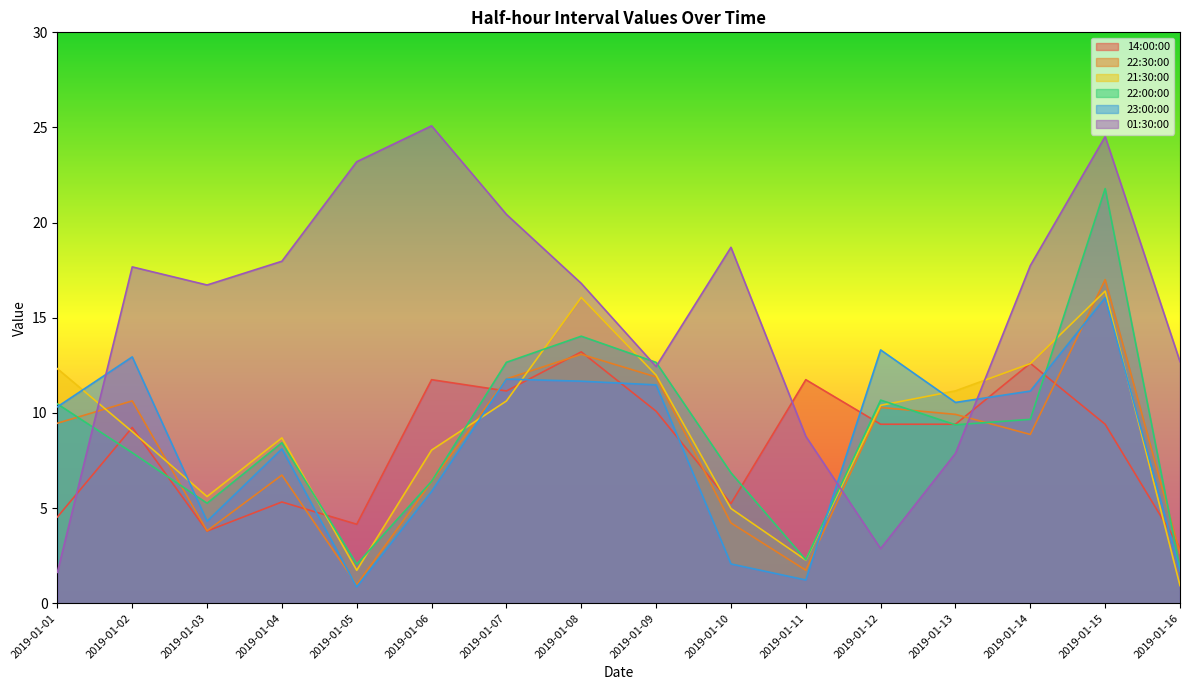

Reading left to right, transcribe all the data shown in this chart.

14:00:00: 2019-01-01=4.5	2019-01-02=9.2	2019-01-03=3.8	2019-01-04=5.3	2019-01-05=4.2	2019-01-06=11.7	2019-01-07=11.2	2019-01-08=13.2	2019-01-09=10.1	2019-01-10=5.2	2019-01-11=11.7	2019-01-12=9.4	2019-01-13=9.4	2019-01-14=12.6	2019-01-15=9.4	2019-01-16=2.9
22:30:00: 2019-01-01=9.5	2019-01-02=10.6	2019-01-03=3.8	2019-01-04=6.7	2019-01-05=1.0	2019-01-06=6.4	2019-01-07=11.8	2019-01-08=13.1	2019-01-09=11.9	2019-01-10=4.2	2019-01-11=1.7	2019-01-12=10.3	2019-01-13=9.9	2019-01-14=8.9	2019-01-15=17.0	2019-01-16=2.6
21:30:00: 2019-01-01=12.3	2019-01-02=9.0	2019-01-03=5.6	2019-01-04=8.7	2019-01-05=1.7	2019-01-06=8.0	2019-01-07=10.6	2019-01-08=16.1	2019-01-09=12.0	2019-01-10=5.0	2019-01-11=2.3	2019-01-12=10.4	2019-01-13=11.2	2019-01-14=12.6	2019-01-15=16.4	2019-01-16=0.9
22:00:00: 2019-01-01=10.5	2019-01-02=7.9	2019-01-03=5.3	2019-01-04=8.4	2019-01-05=2.1	2019-01-06=6.4	2019-01-07=12.7	2019-01-08=14.0	2019-01-09=12.7	2019-01-10=6.9	2019-01-11=2.3	2019-01-12=10.7	2019-01-13=9.4	2019-01-14=9.7	2019-01-15=21.8	2019-01-16=1.8
23:00:00: 2019-01-01=10.3	2019-01-02=12.9	2019-01-03=4.3	2019-01-04=8.1	2019-01-05=0.9	2019-01-06=5.9	2019-01-07=11.8	2019-01-08=11.7	2019-01-09=11.5	2019-01-10=2.1	2019-01-11=1.2	2019-01-12=13.3	2019-01-13=10.6	2019-01-14=11.2	2019-01-15=16.1	2019-01-16=1.7
01:30:00: 2019-01-01=1.6	2019-01-02=17.7	2019-01-03=16.7	2019-01-04=18.0	2019-01-05=23.2	2019-01-06=25.1	2019-01-07=20.4	2019-01-08=16.8	2019-01-09=12.4	2019-01-10=18.7	2019-01-11=8.8	2019-01-12=2.9	2019-01-13=7.9	2019-01-14=17.7	2019-01-15=24.5	2019-01-16=12.7